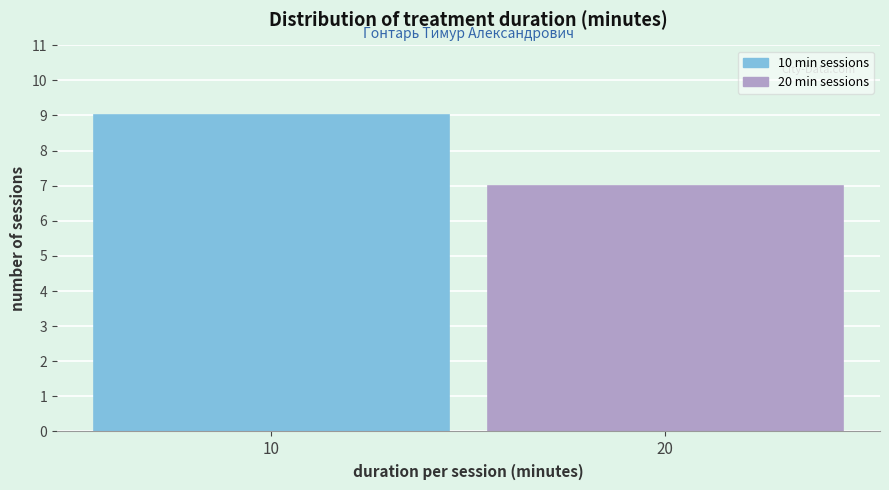

Reading left to right, transcribe all the data shown in this chart.

9	7